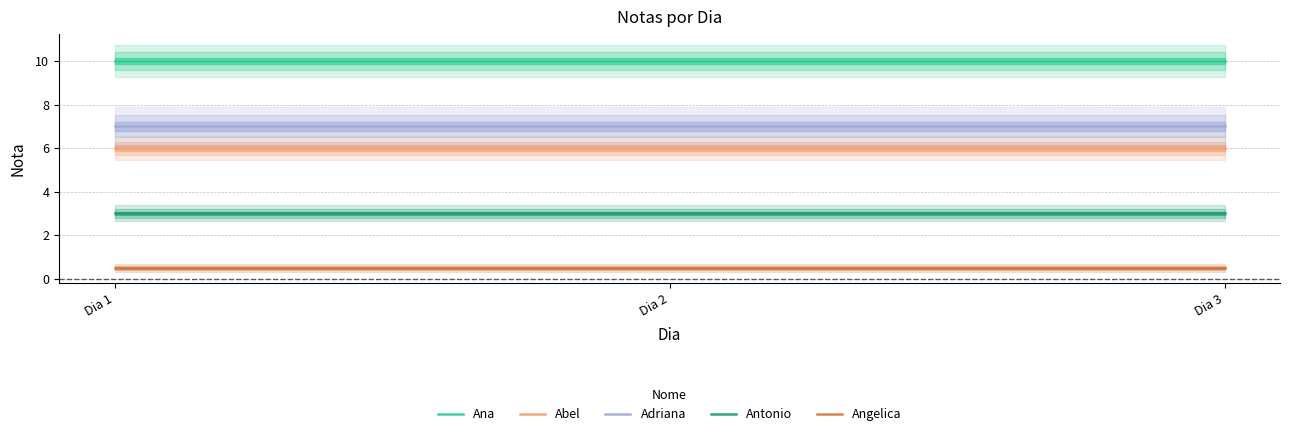

The value of Abel at Dia 1 is 2.6. True or false?

False